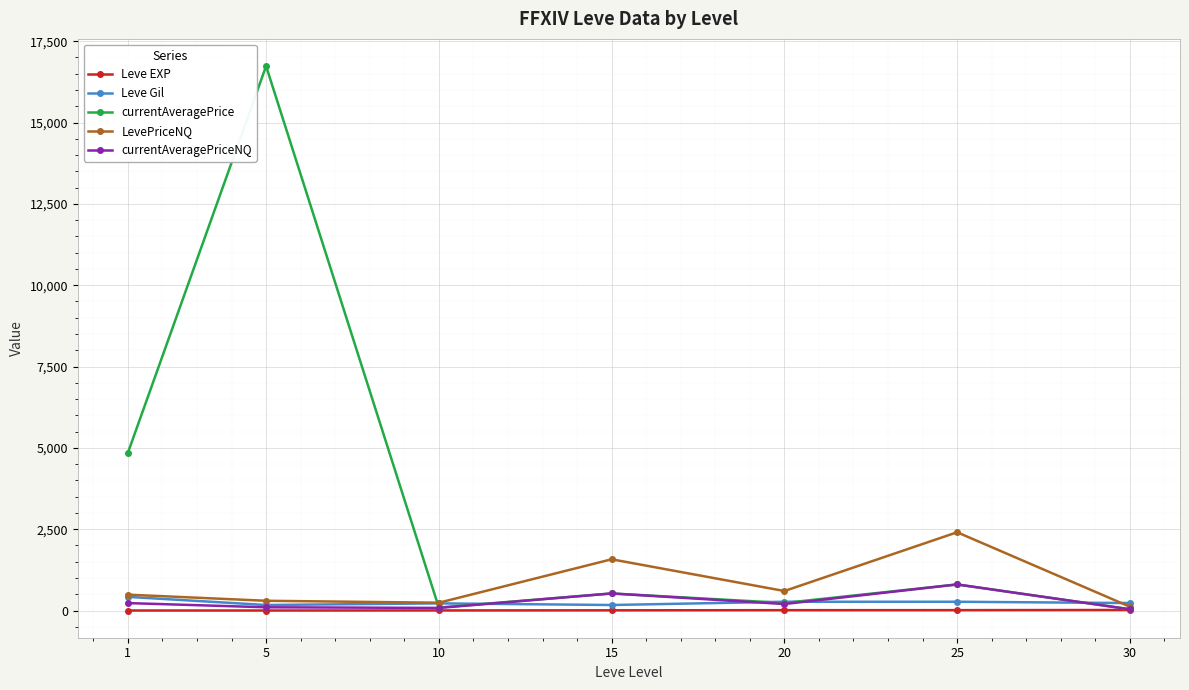

What is the sum of the Leve Gil values at 5 and 20?

440